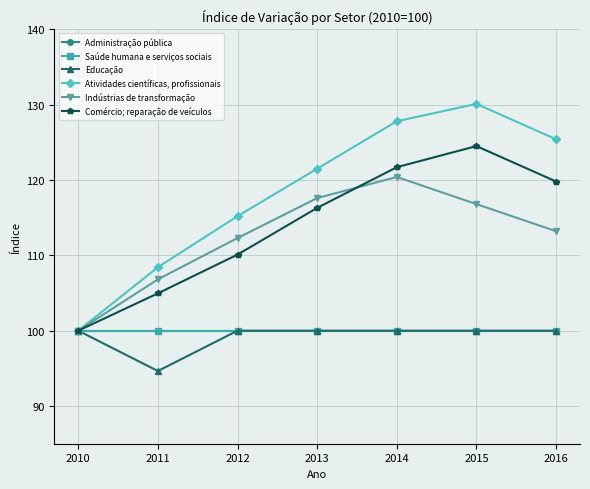

What is the sum of all Administração pública values?

700.0